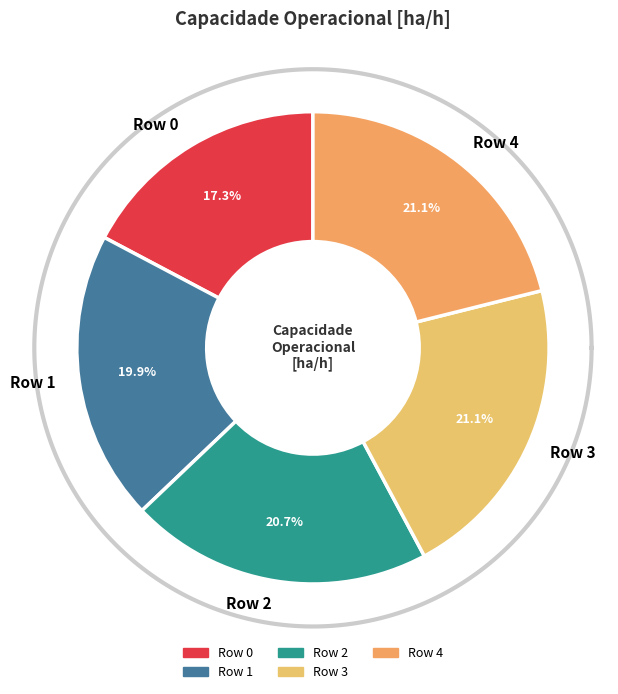

What is the smallest slice in the pie chart?

Row 0